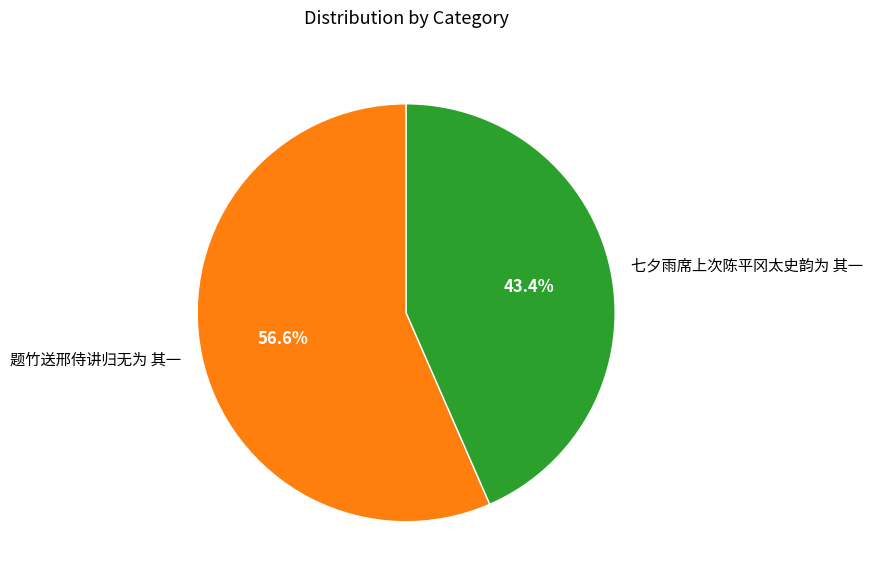

Does any single category account for the majority?

Yes